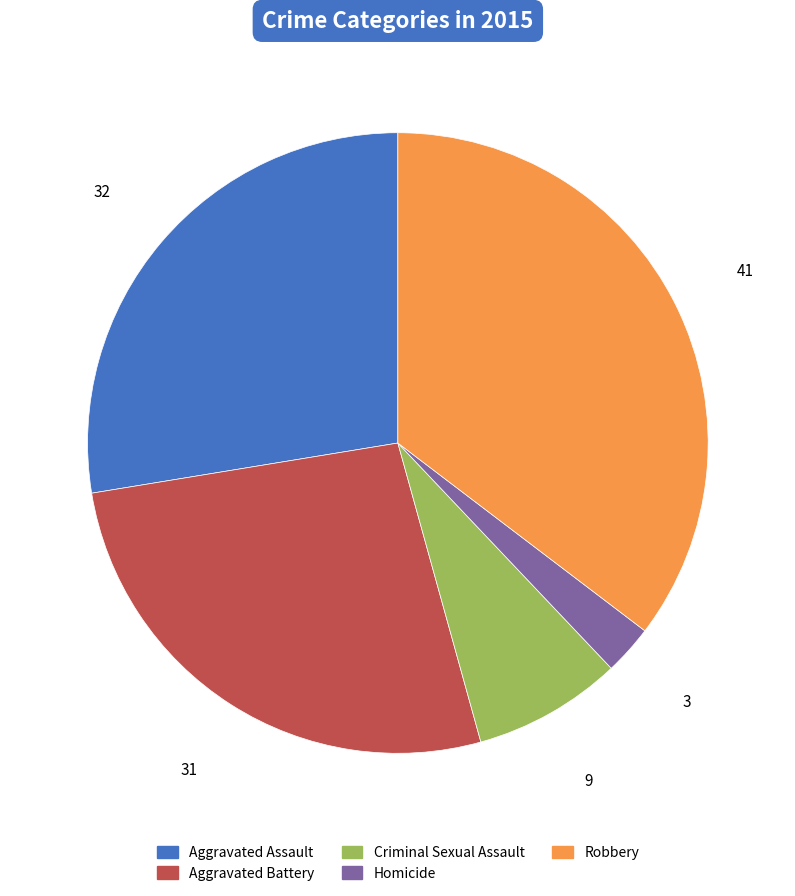

Between Homicide and Criminal Sexual Assault, which is larger?

Criminal Sexual Assault